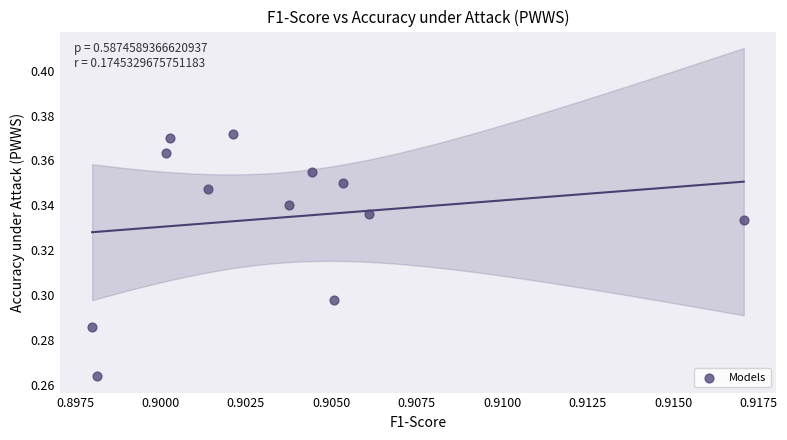

What is the average X value?

0.9